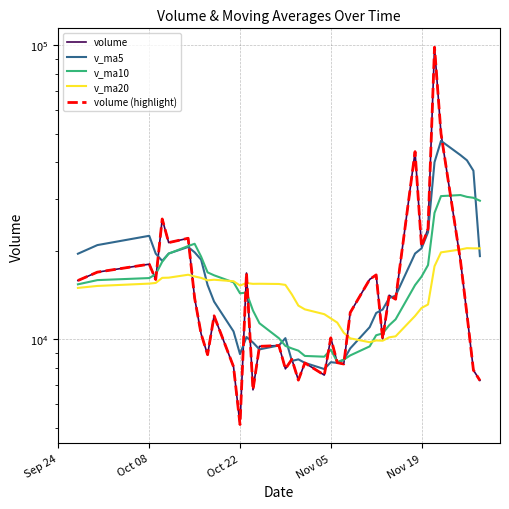

How many series are shown in this chart?

5